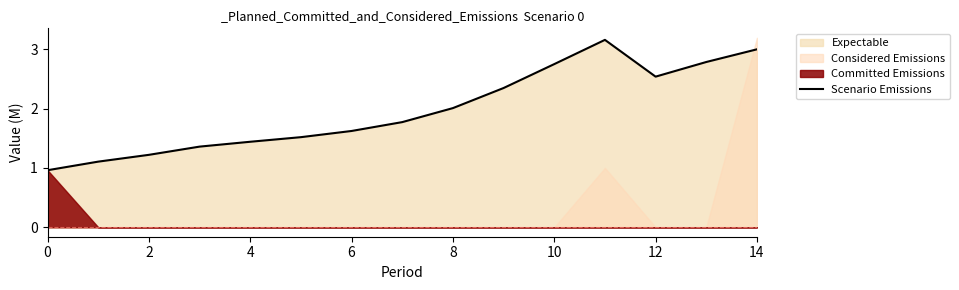

The Scenario Emissions series shows 3.5 at 8. True or false?

False